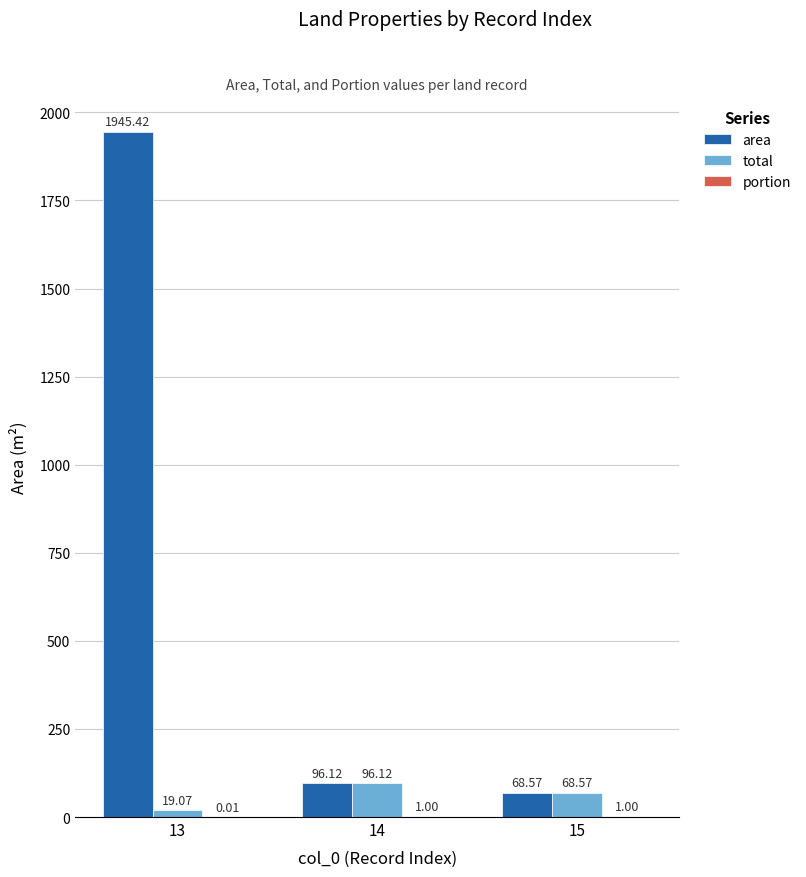

Which series changed the most between 13 and 14?

area